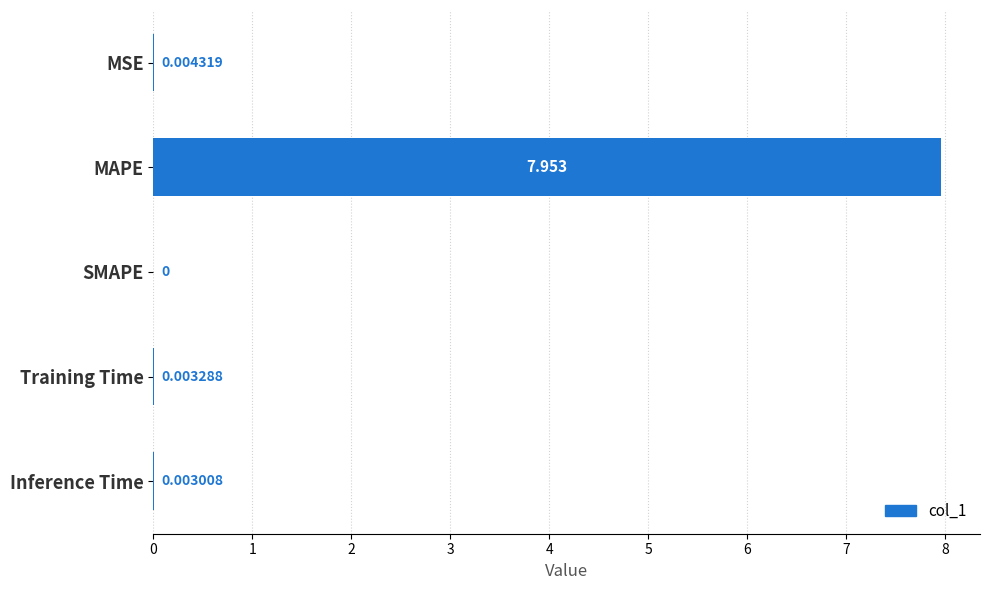

At which label is the value closest to 3?

MSE